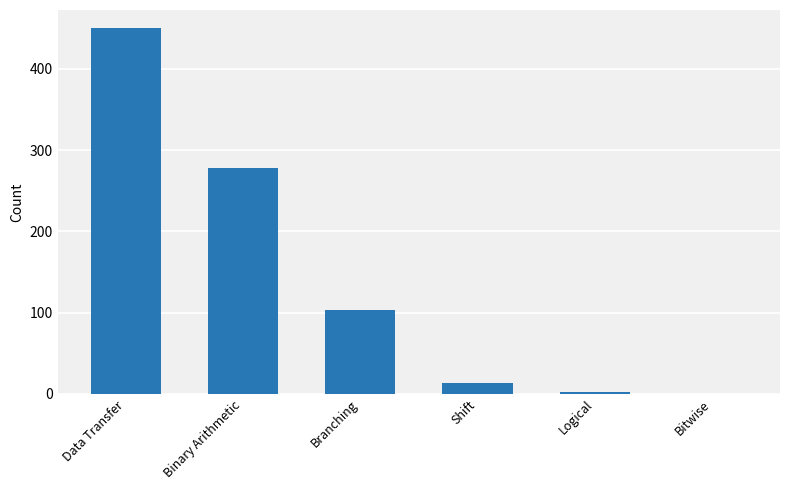

What is the sum of the values at Shift and Data Transfer?

464